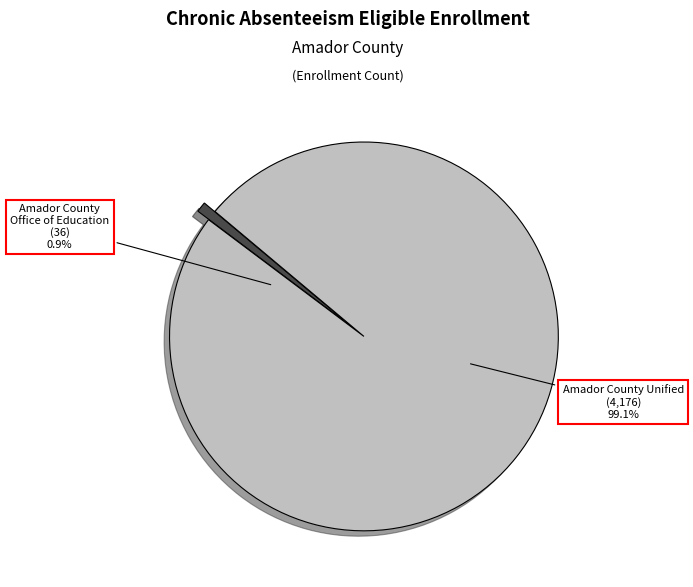

What is the ratio of the value at Amador County Unified to the value at Amador County Office of Education?

116.0